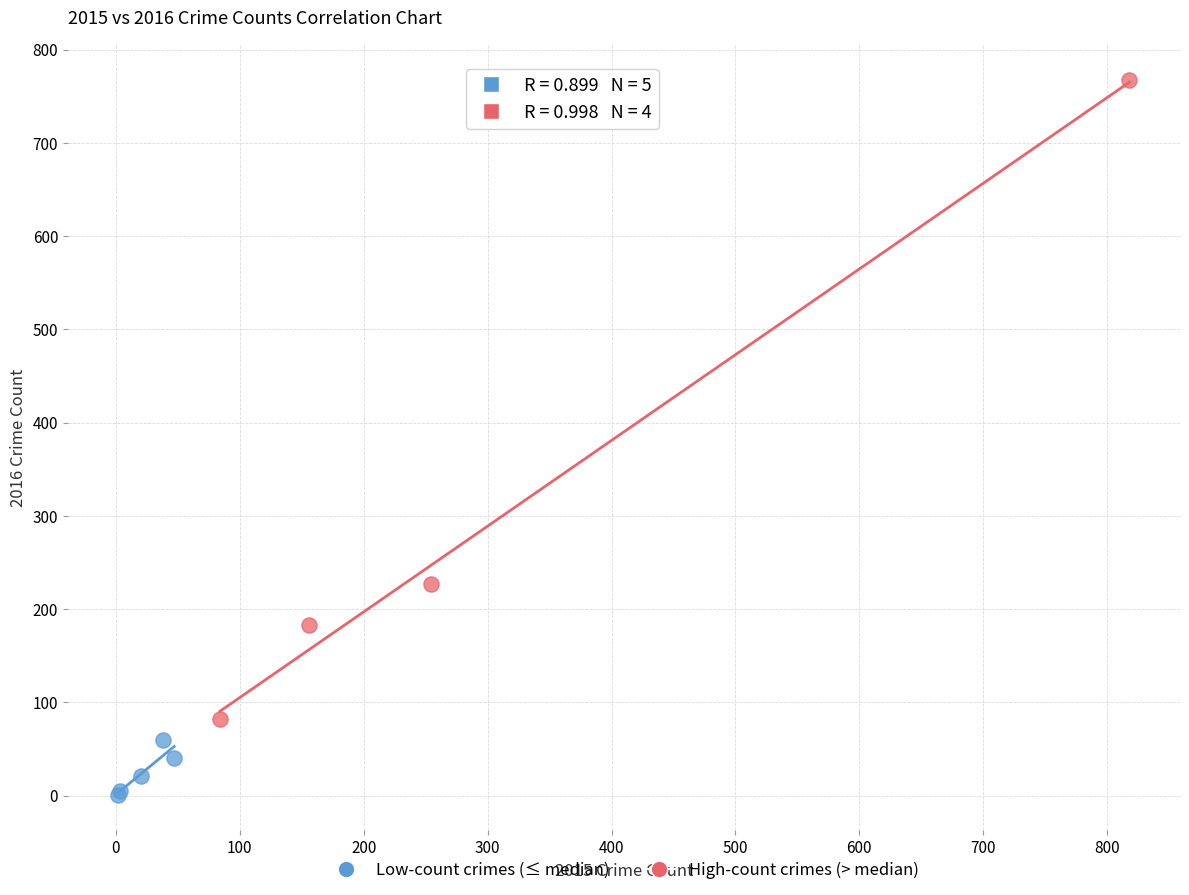

Which series reaches the minimum Y coordinate?

Low-count crimes (≤ median)